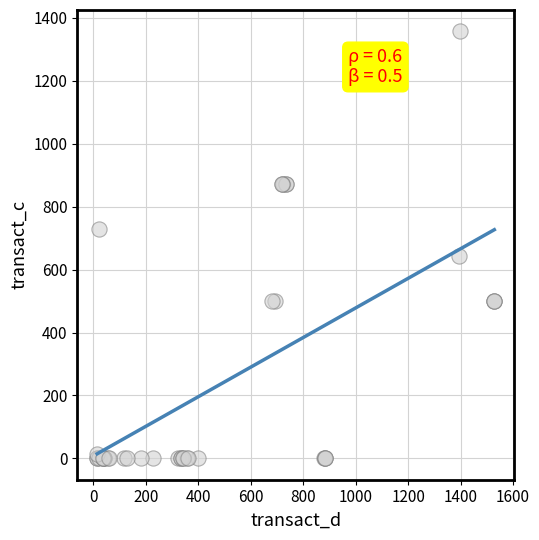

What Y value in the scatter plot is closest to 678?

642.9